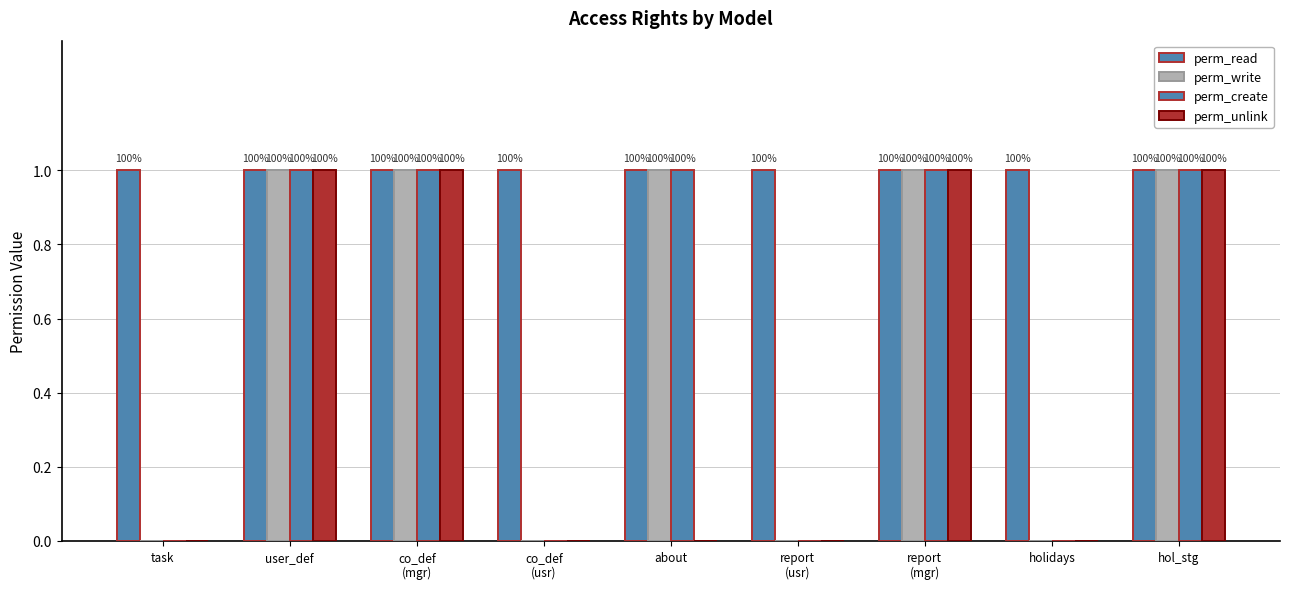

Which category has the lowest value in the perm_create series?

task